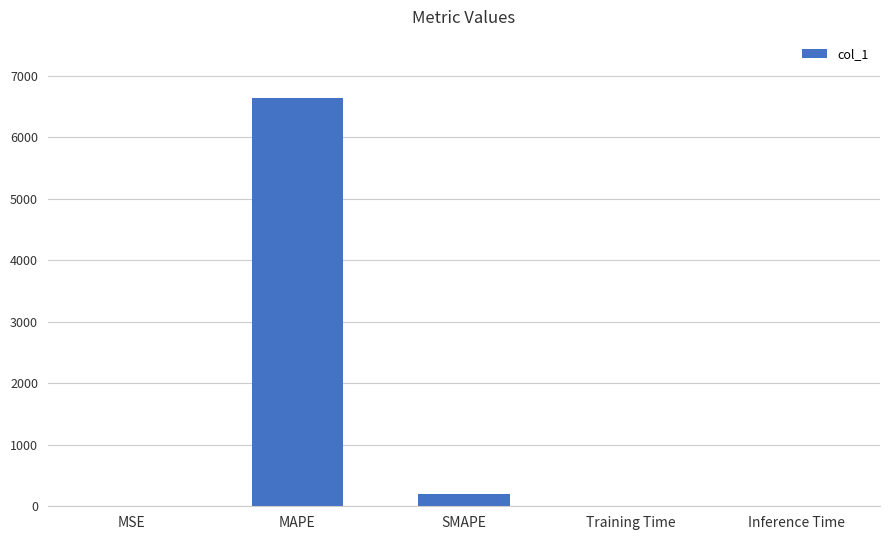

Where is the data nearest to the value 3319?

SMAPE